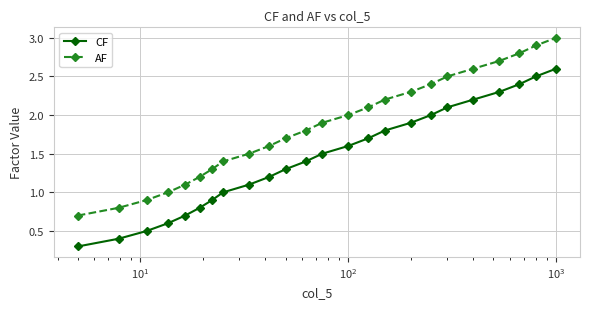

Reading left to right, what are all the values shown in this chart?

CF: 0.3	0.4	0.5	0.6	0.7	0.8	0.9	1.0	1.1	1.2	1.3	1.4	1.5	1.6	1.7	1.8	1.9	2.0	2.1	2.2	2.3	2.4	2.5	2.6
AF: 0.7	0.8	0.9	1.0	1.1	1.2	1.3	1.4	1.5	1.6	1.7	1.8	1.9	2.0	2.1	2.2	2.3	2.4	2.5	2.6	2.7	2.8	2.9	3.0